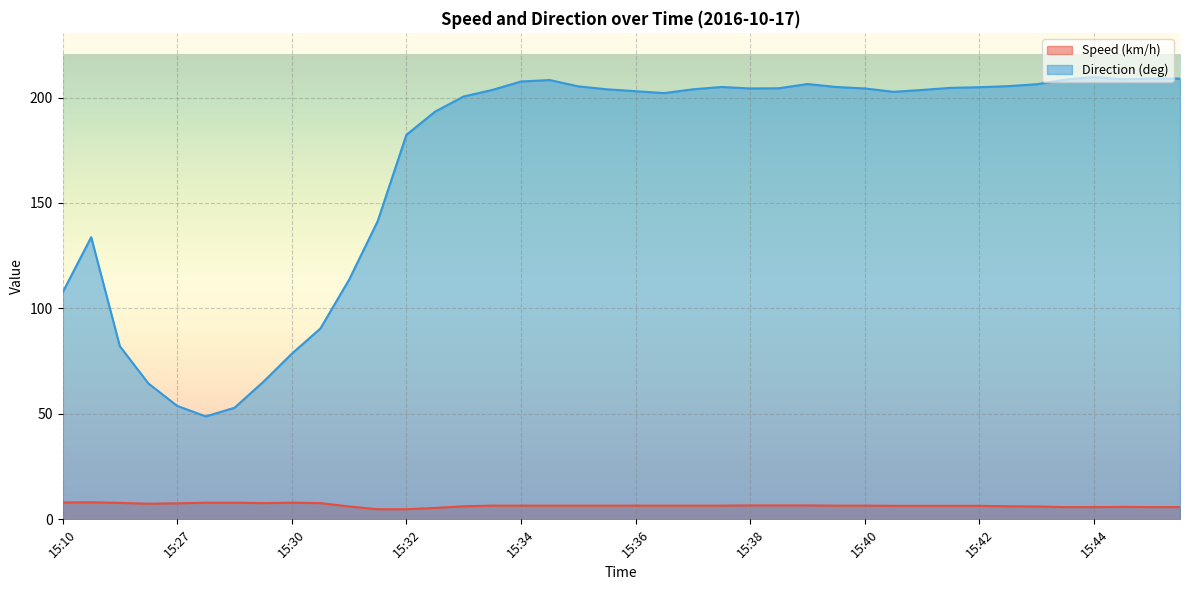

Reading left to right, what are all the values shown in this chart?

Speed (km/h): 8.0	8.1	7.8	7.4	7.6	7.9	7.9	7.7	7.9	7.7	6.1	4.8	4.8	5.4	6.2	6.5	6.5	6.5	6.5	6.5	6.5	6.5	6.5	6.5	6.6	6.6	6.6	6.5	6.5	6.4	6.4	6.4	6.4	6.2	6.1	5.8	5.8	5.9	5.8	5.8
Direction (deg): 107.5	133.8	82.1	64.4	53.8	48.8	52.9	65.1	78.5	90.5	113.6	141.4	182.3	193.3	200.5	203.6	207.6	208.3	205.3	203.9	203.0	202.1	203.9	205.0	204.3	204.4	206.4	205.0	204.3	202.7	203.6	204.6	204.9	205.4	206.3	208.5	209.7	208.6	209.0	209.0